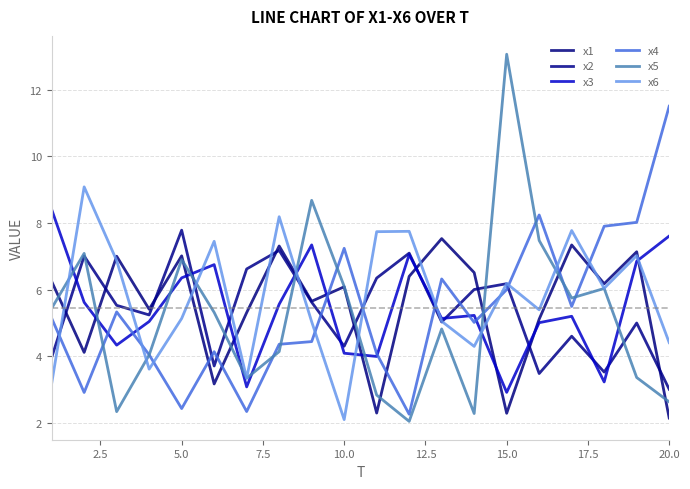

Reading left to right, what are all the values shown in this chart?

x1: 6.3	4.1	7.0	5.4	7.0	3.2	5.3	7.3	5.7	6.1	2.3	6.4	7.5	6.5	2.3	5.1	7.3	6.2	7.1	2.1
x2: 4.0	7.0	5.5	5.2	7.8	3.7	6.6	7.2	5.6	4.3	6.4	7.1	5.0	6.0	6.2	3.5	4.6	3.5	5.0	3.0
x3: 8.4	5.6	4.3	5.0	6.4	6.8	3.1	5.6	7.3	4.1	4.0	7.1	5.1	5.2	2.9	5.0	5.2	3.2	6.9	7.6
x4: 5.1	2.9	5.3	4.0	2.4	4.1	2.3	4.4	4.4	7.2	4.1	2.3	6.3	5.0	6.0	8.2	5.5	7.9	8.0	11.5
x5: 5.4	7.1	2.3	4.0	6.9	5.3	3.3	4.1	8.7	6.1	2.8	2.0	4.8	2.3	13.1	7.5	5.8	6.0	3.4	2.6
x6: 3.2	9.1	6.9	3.6	5.1	7.5	3.3	8.2	5.0	2.1	7.7	7.8	5.1	4.3	6.2	5.4	7.8	6.0	7.0	4.4